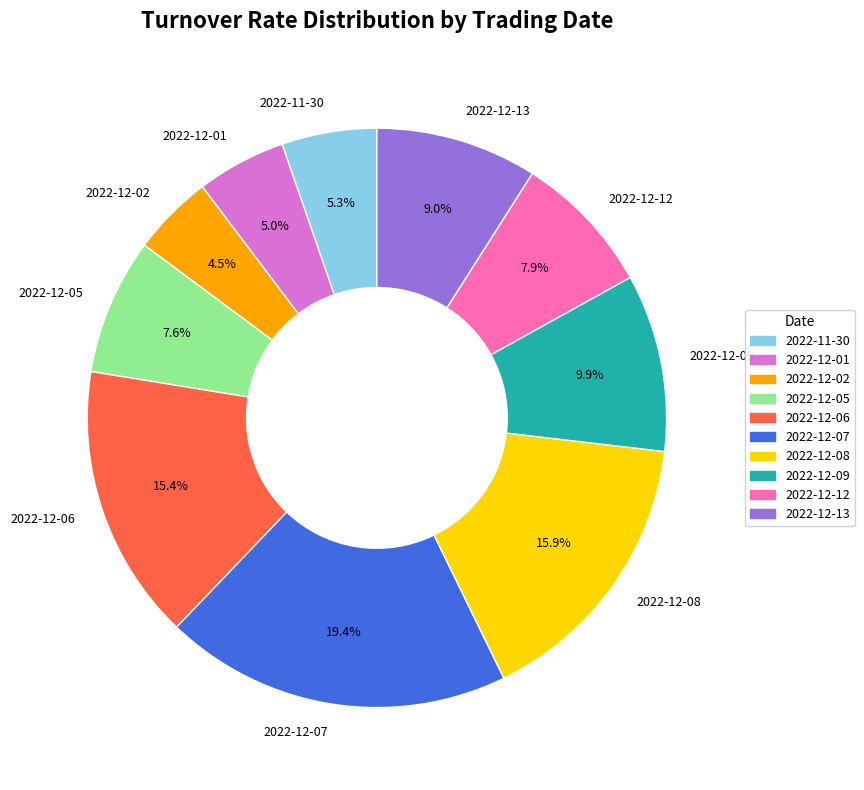

How much of the chart is everything except 2022-12-05?

92.4%